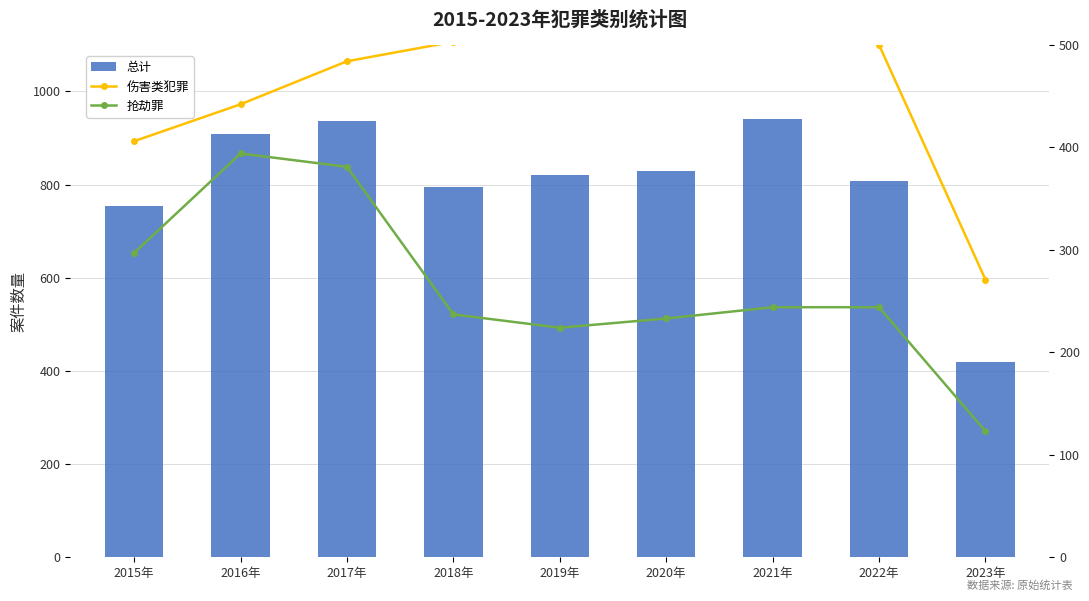

What is the greatest value displayed?

941